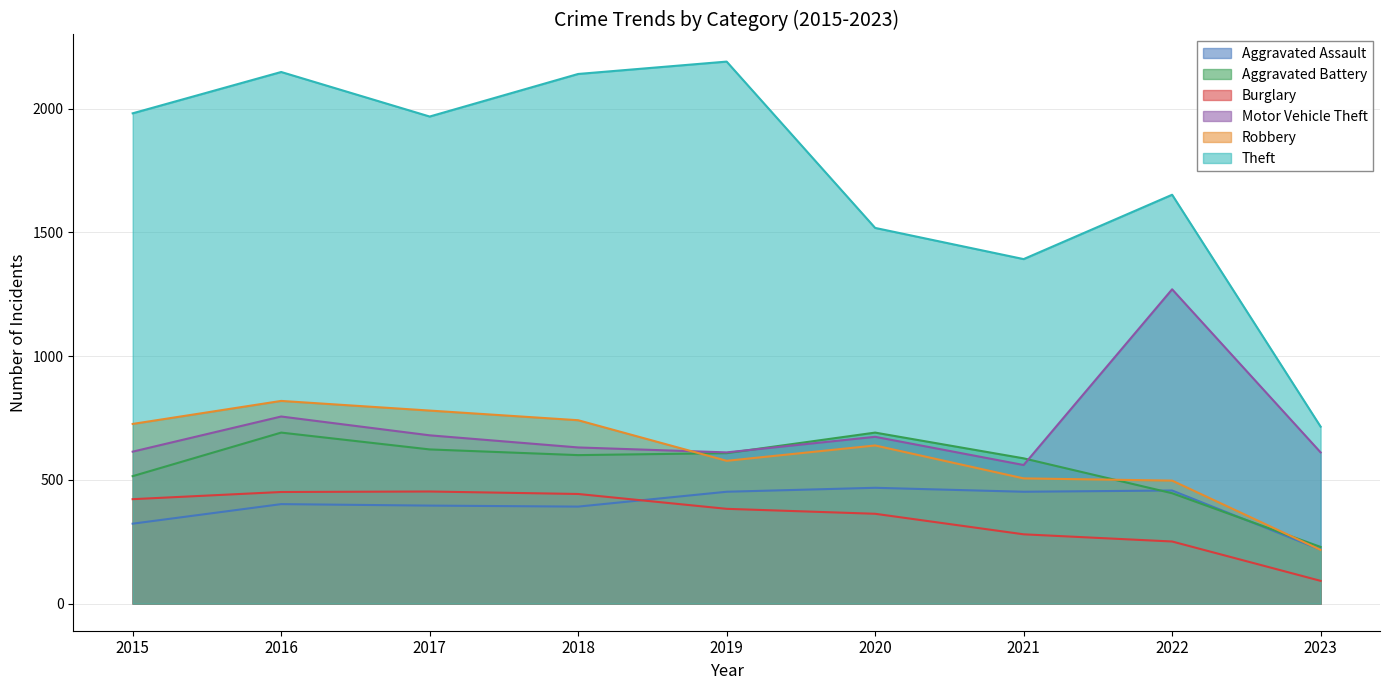

What is the sum of all Motor Vehicle Theft values?

6407